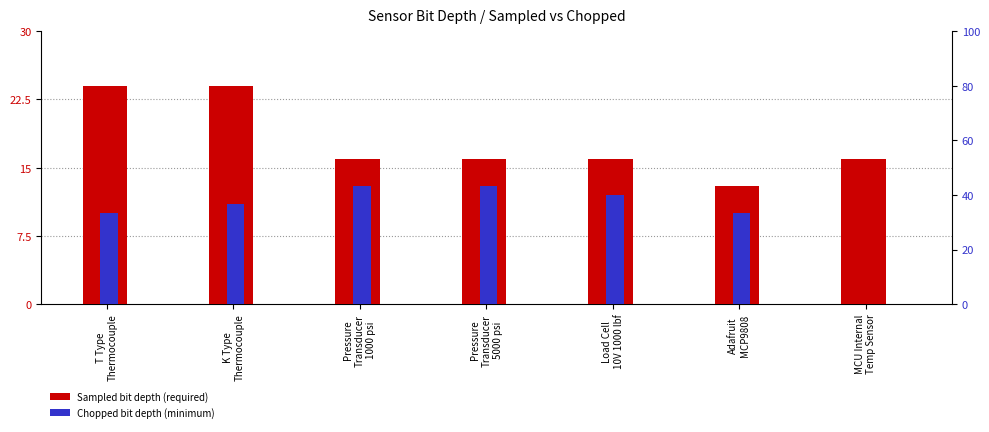

True or false: Sampled bit depth (required) has a value of 10 at Pressure
Transducer
1000 psi.

False